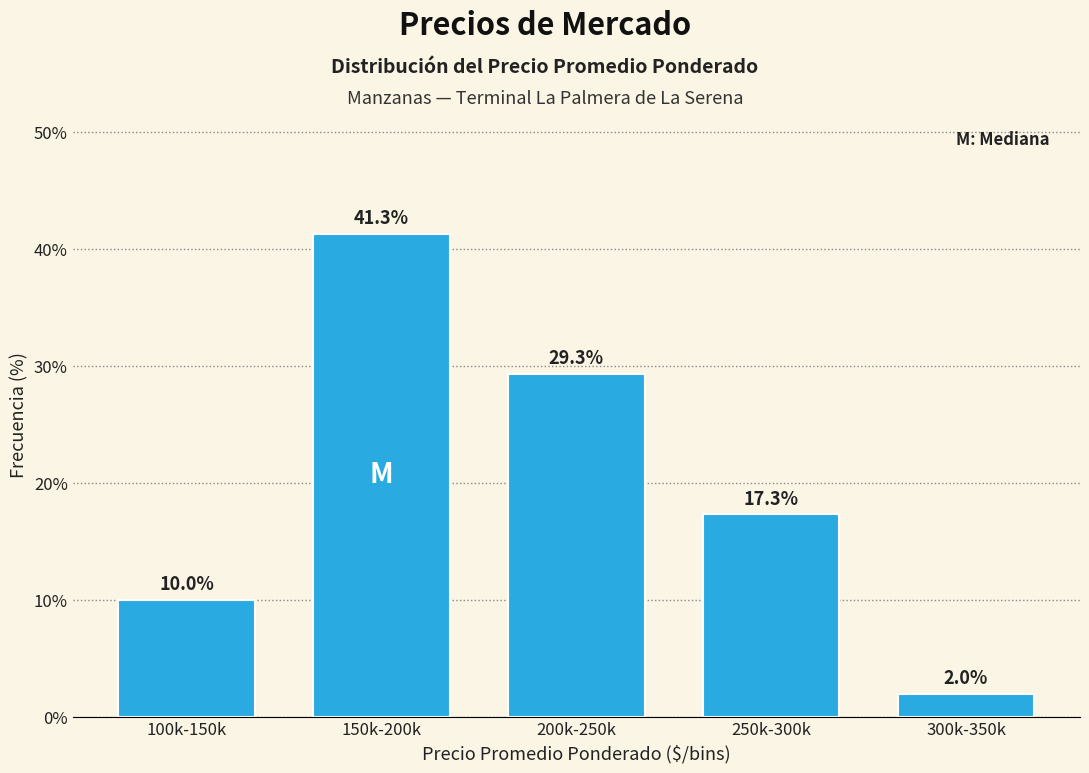

Reading left to right, list all the values displayed in this chart.

100k-150k=10.0	150k-200k=41.3	200k-250k=29.3	250k-300k=17.3	300k-350k=2.0